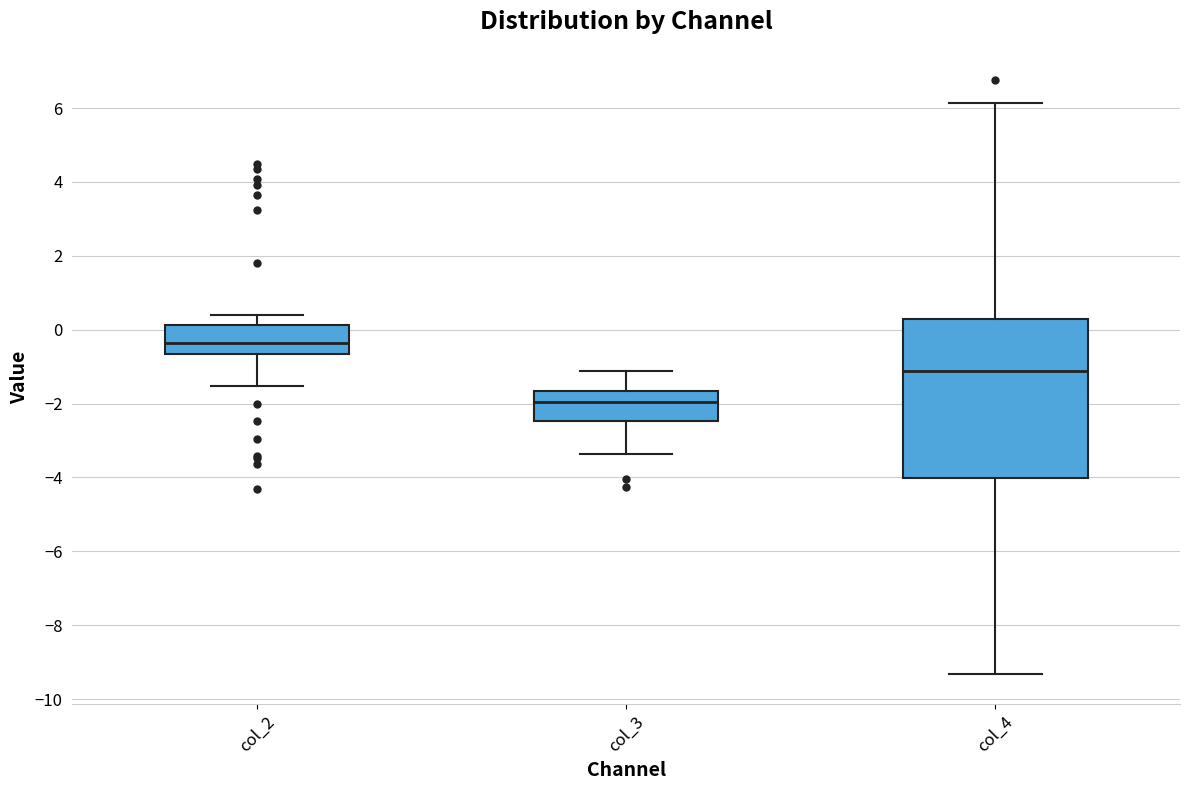

Where does the lower whisker of the box for col_3 end on the y-axis? The values are not printed on the chart, so give them approximately, as read against the axis.

-3.4